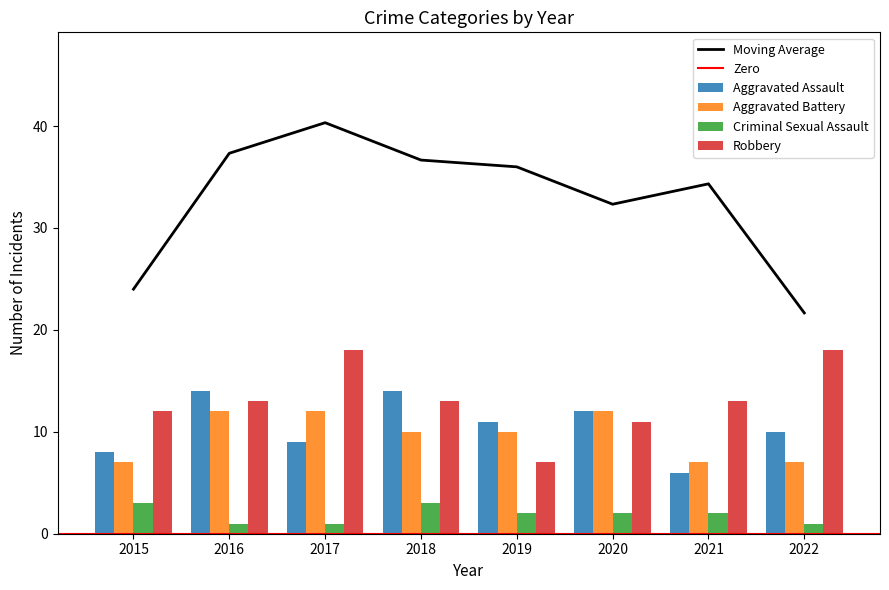

The Aggravated Assault series shows 14 at 2022. True or false?

False